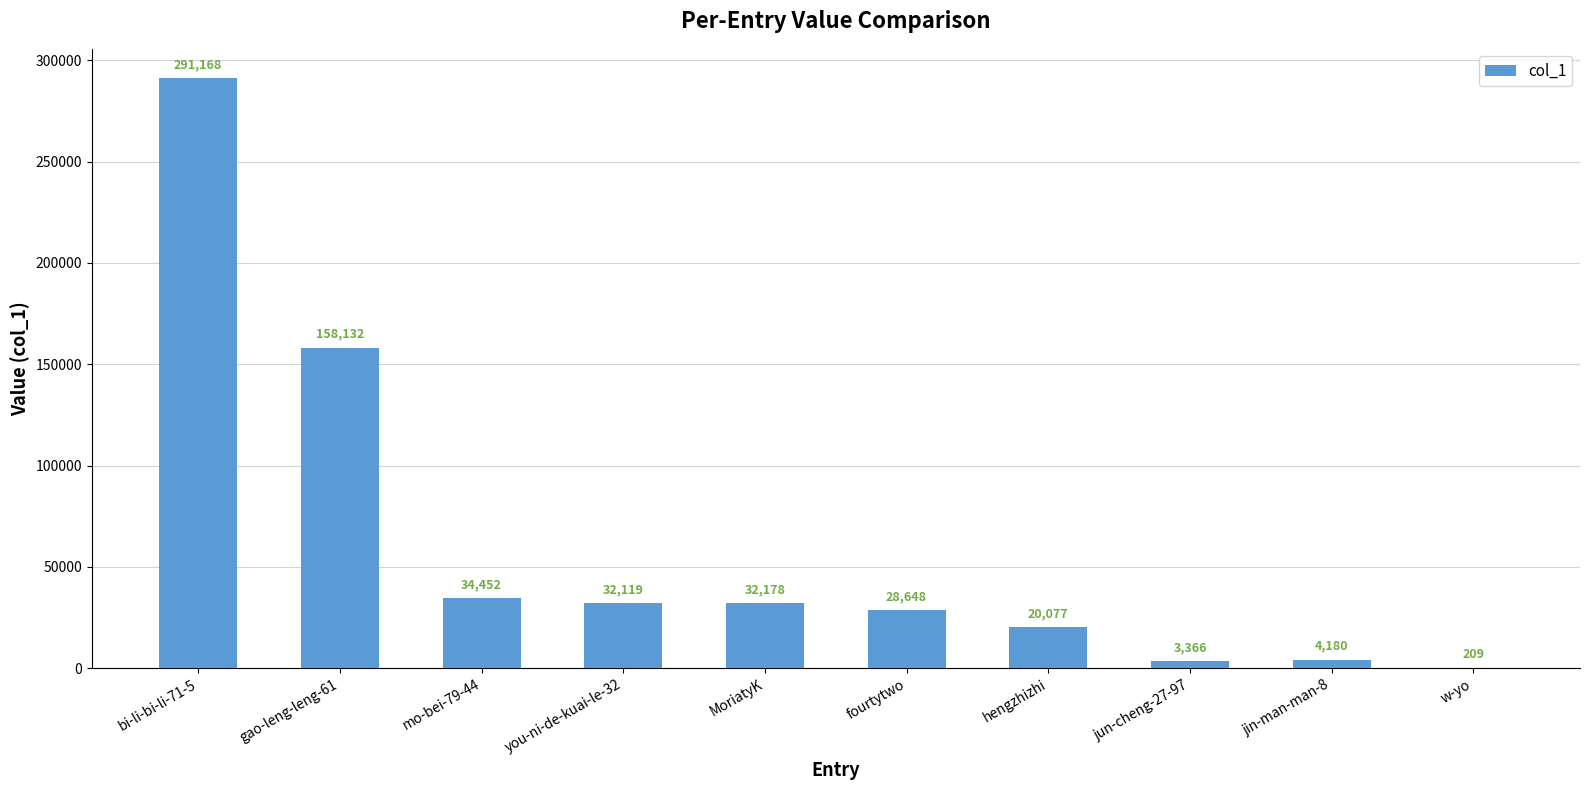

Where is the data nearest to the value 145688?

gao-leng-leng-61